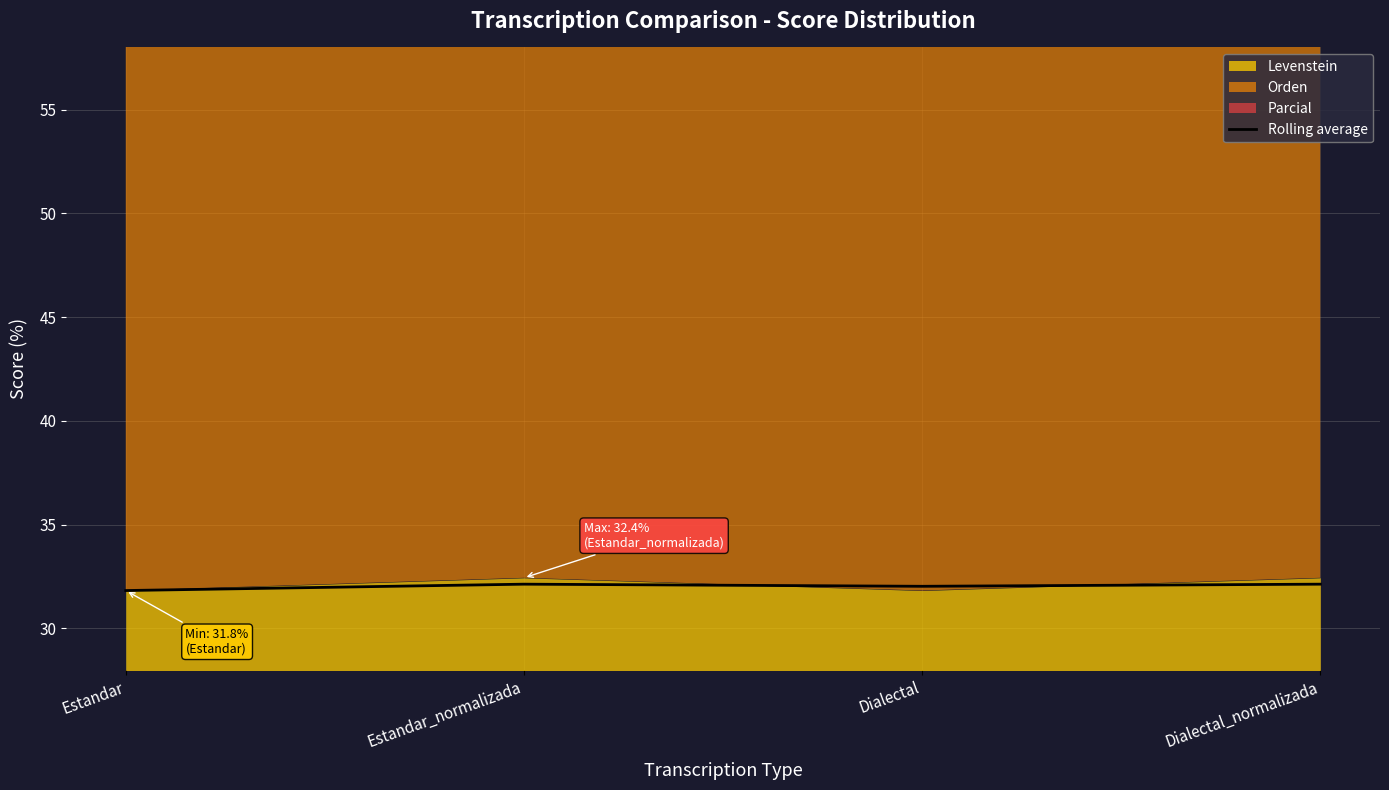

The value at Dialectal is 50.0. True or false?

False